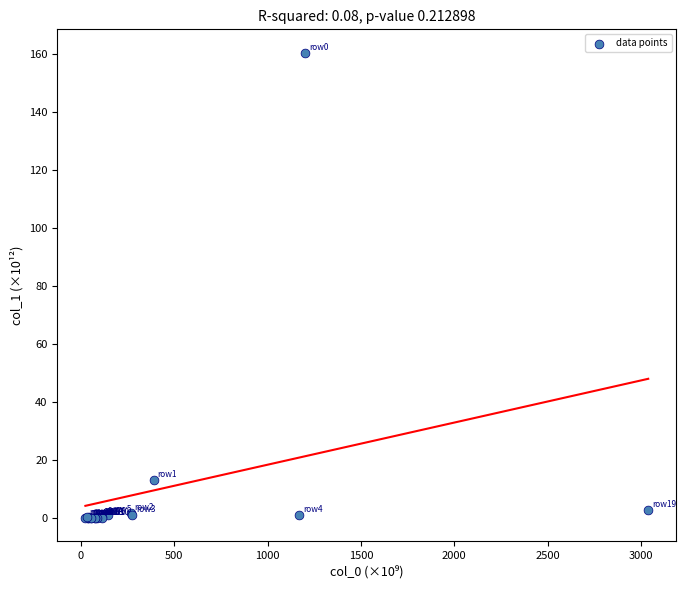

What Y value in the scatter plot is closest to 80?

13.1